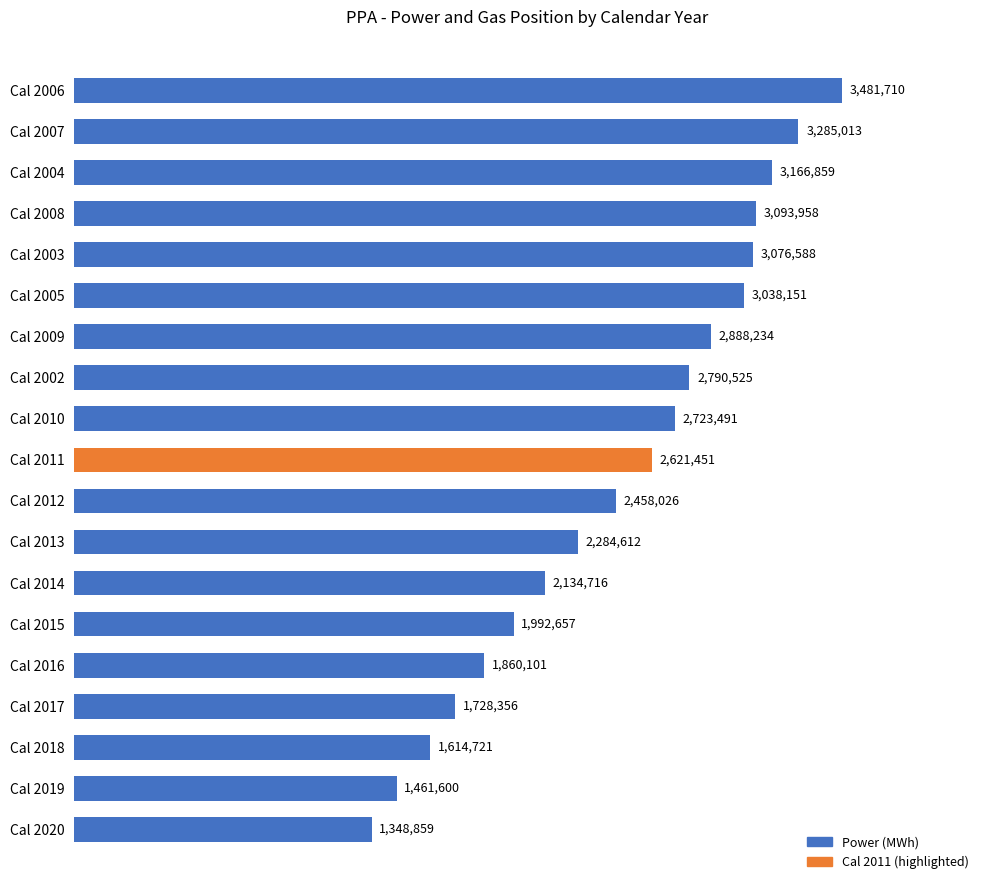

At which label is the value closest to 2415284?

Cal 2012